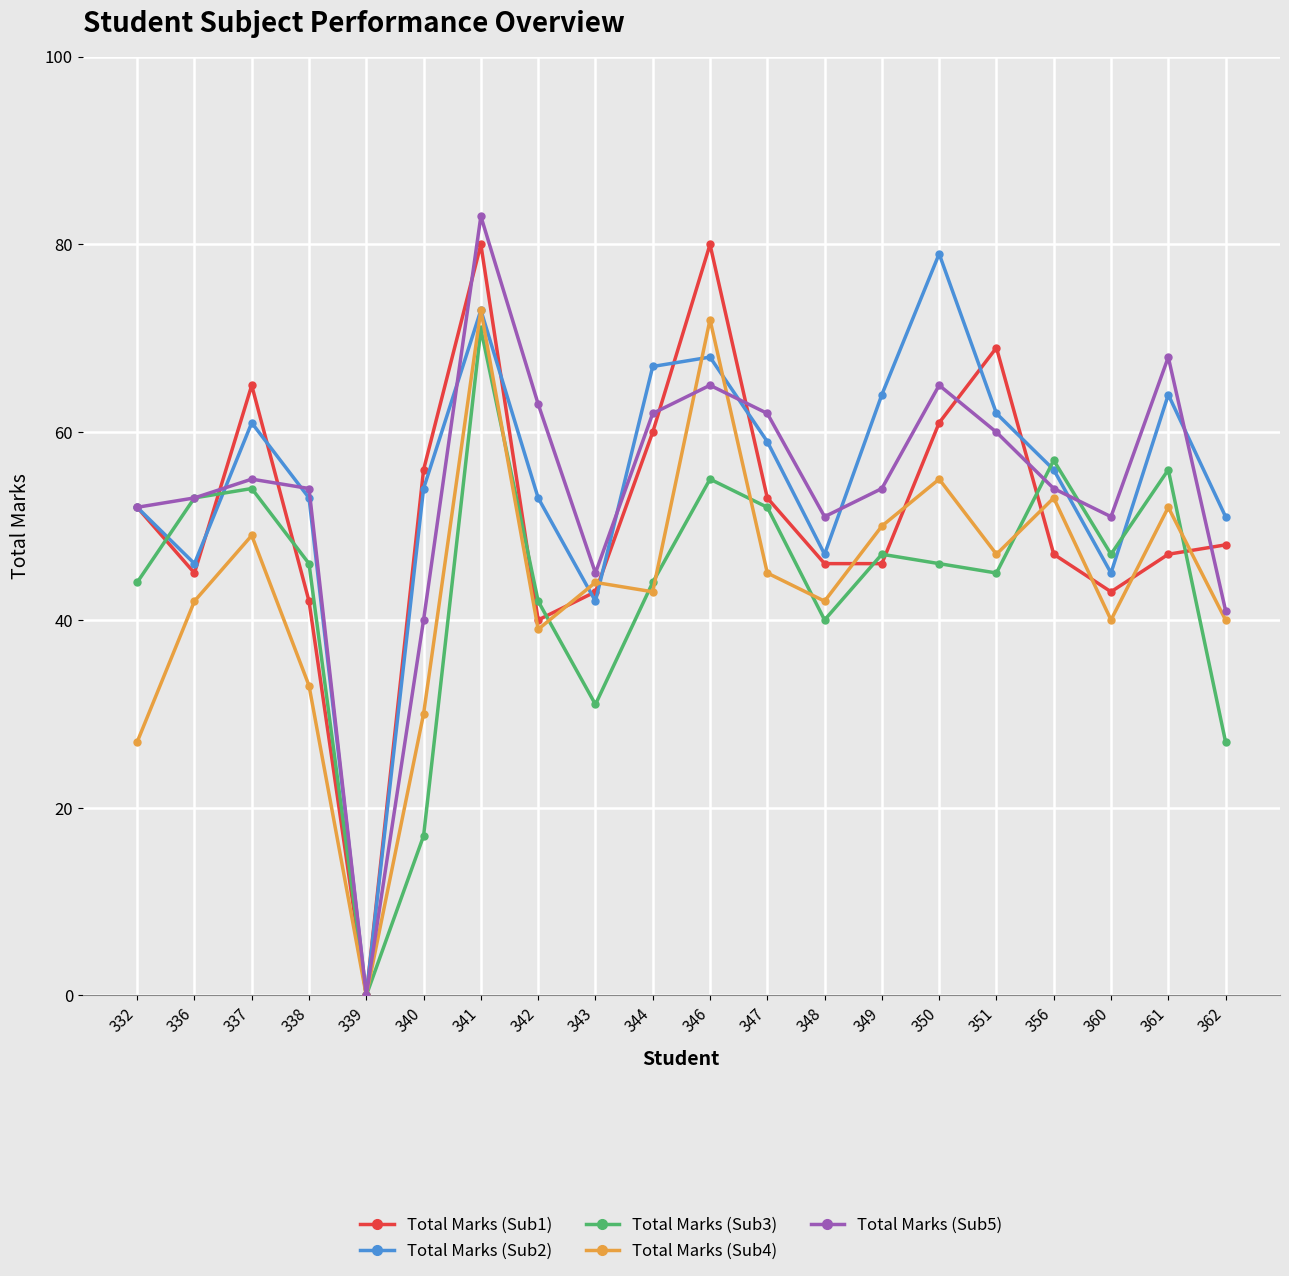

At which category does the chart reach its peak across all series?

341